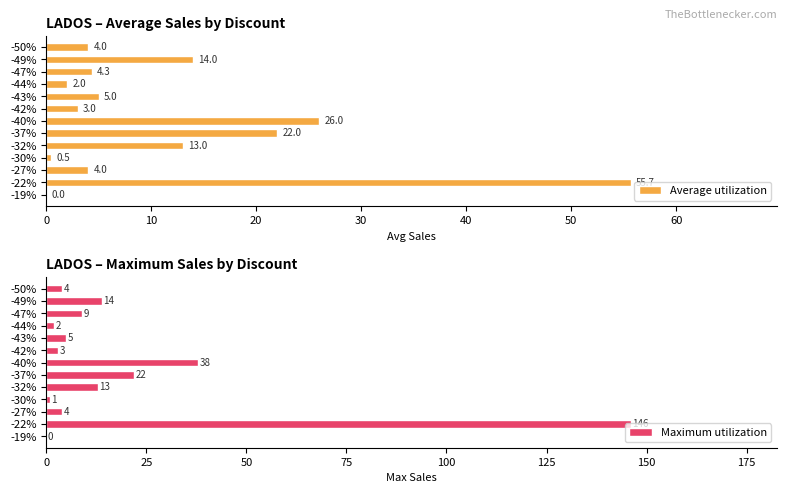

What is the sum of the Maximum utilization values at -43% and -50%?

9